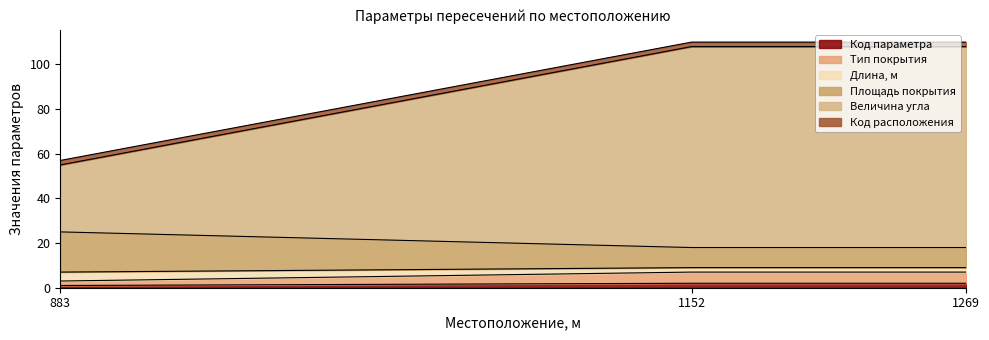

What value does the Тип покрытия series have at 1152?

7